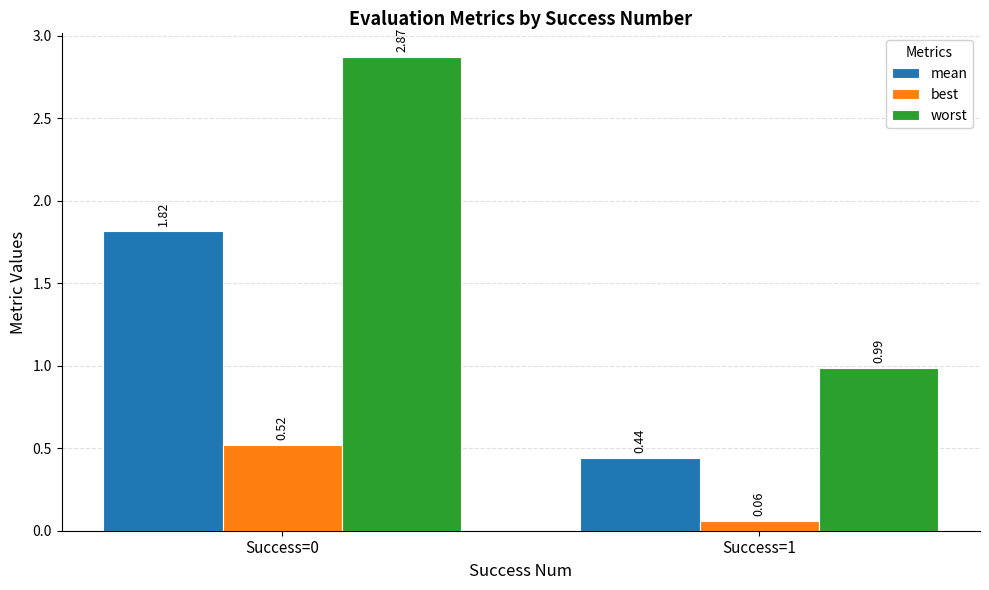

At which category is the sum across all series the highest?

Success=0